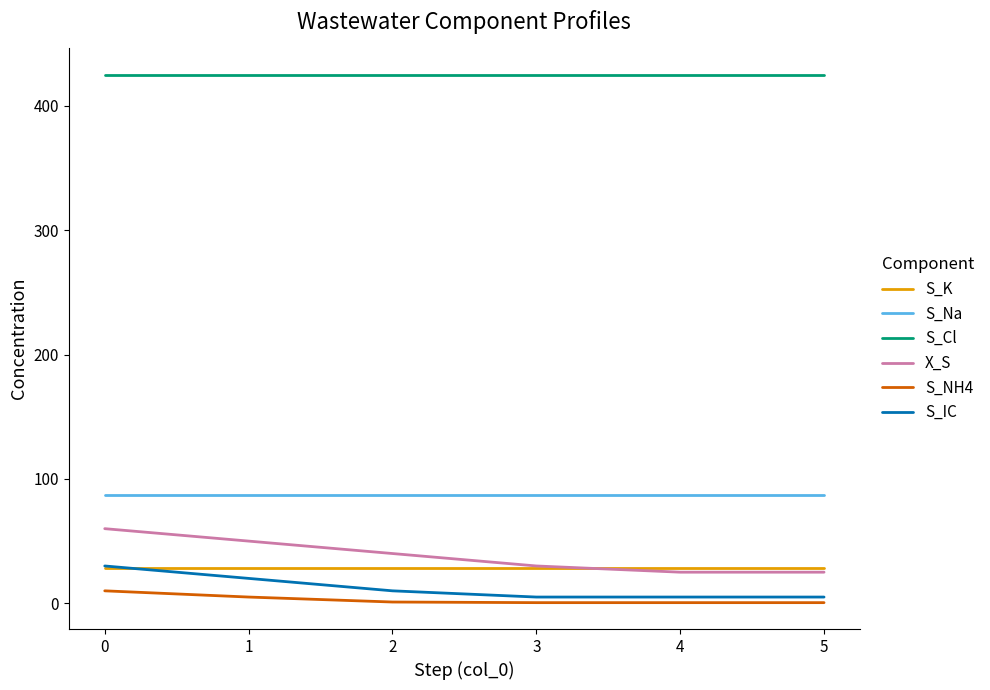

Is the value of S_Cl at 2 greater than the value of X_S at 3?

Yes